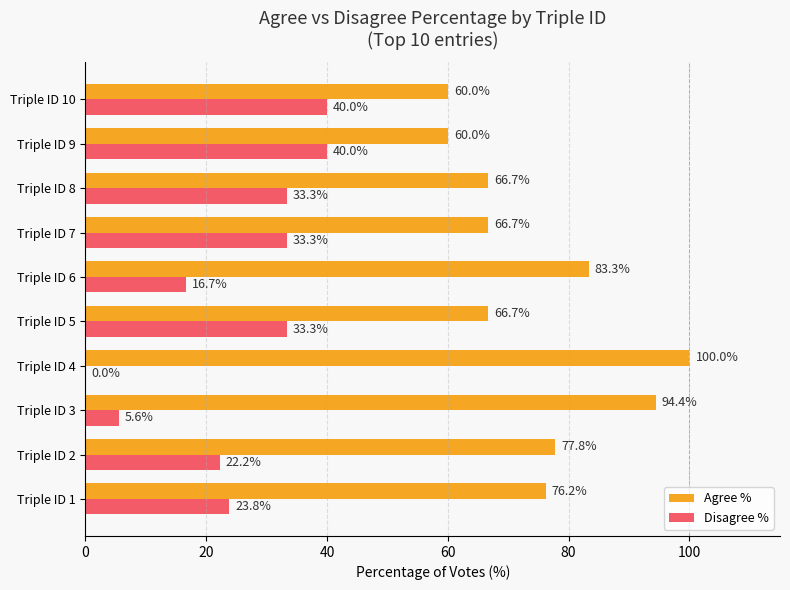

Which series has the largest total across all categories?

Agree %